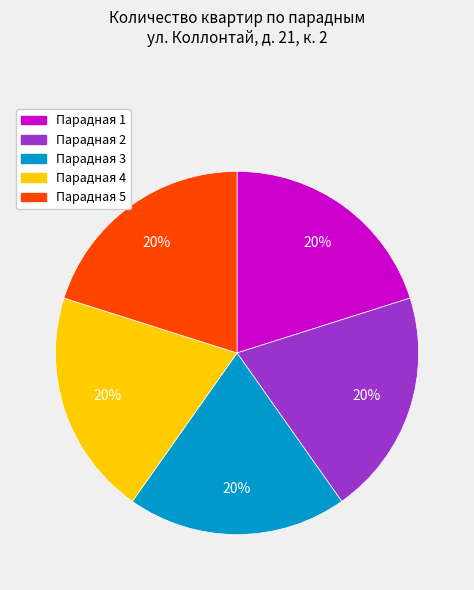

Count the number of slices in the pie.

5